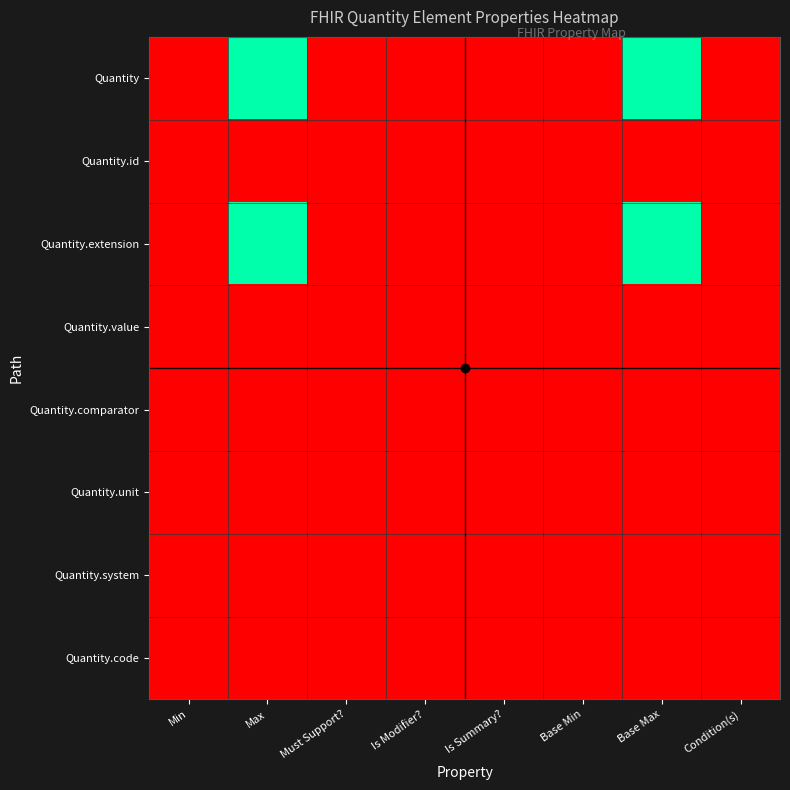

Which label corresponds to the largest value in the chart?

Max